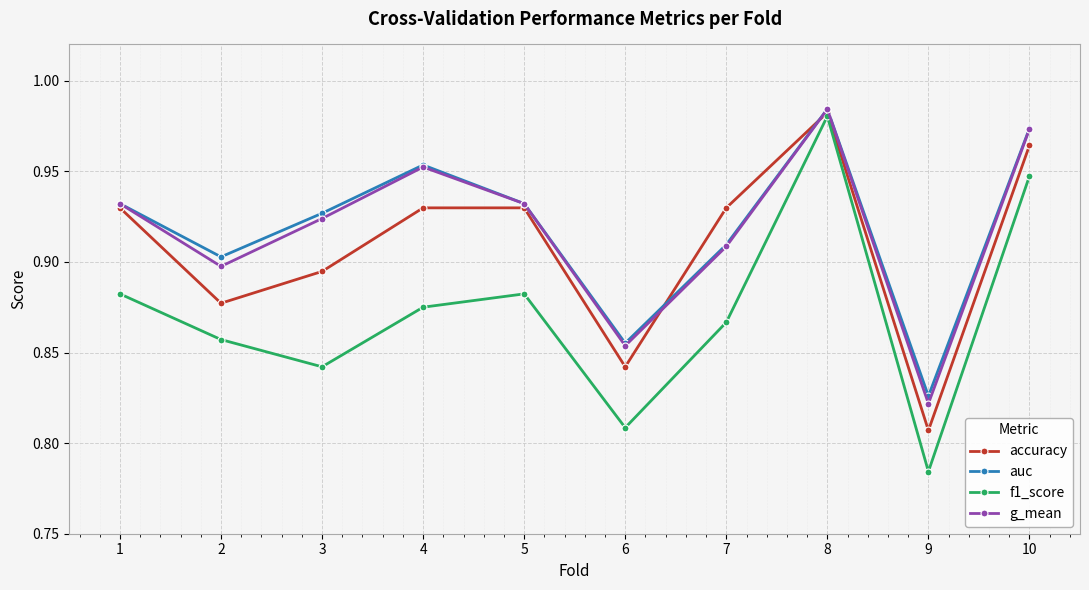

The accuracy series shows 0.9 at 4. True or false?

True